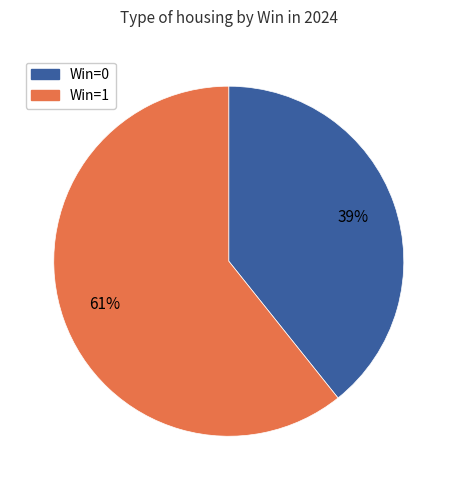

The Win=1 slice represents 70% of the pie. True or false?

False